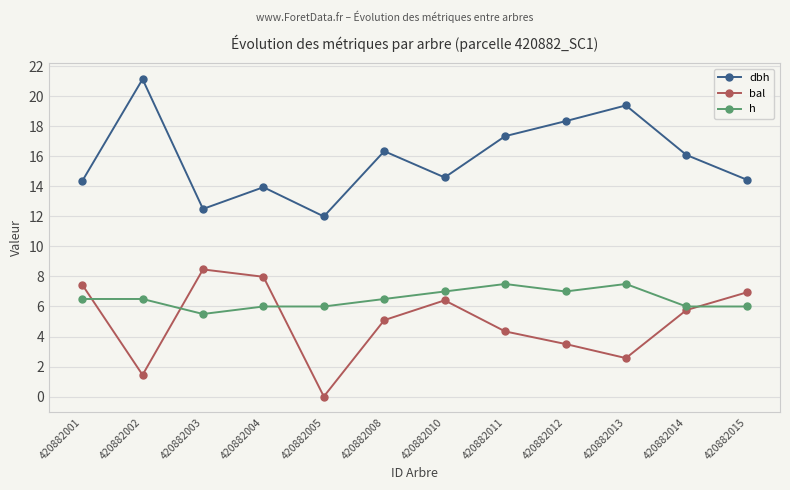

Rank the series at 420882012 from highest to lowest value.

dbh, h, bal